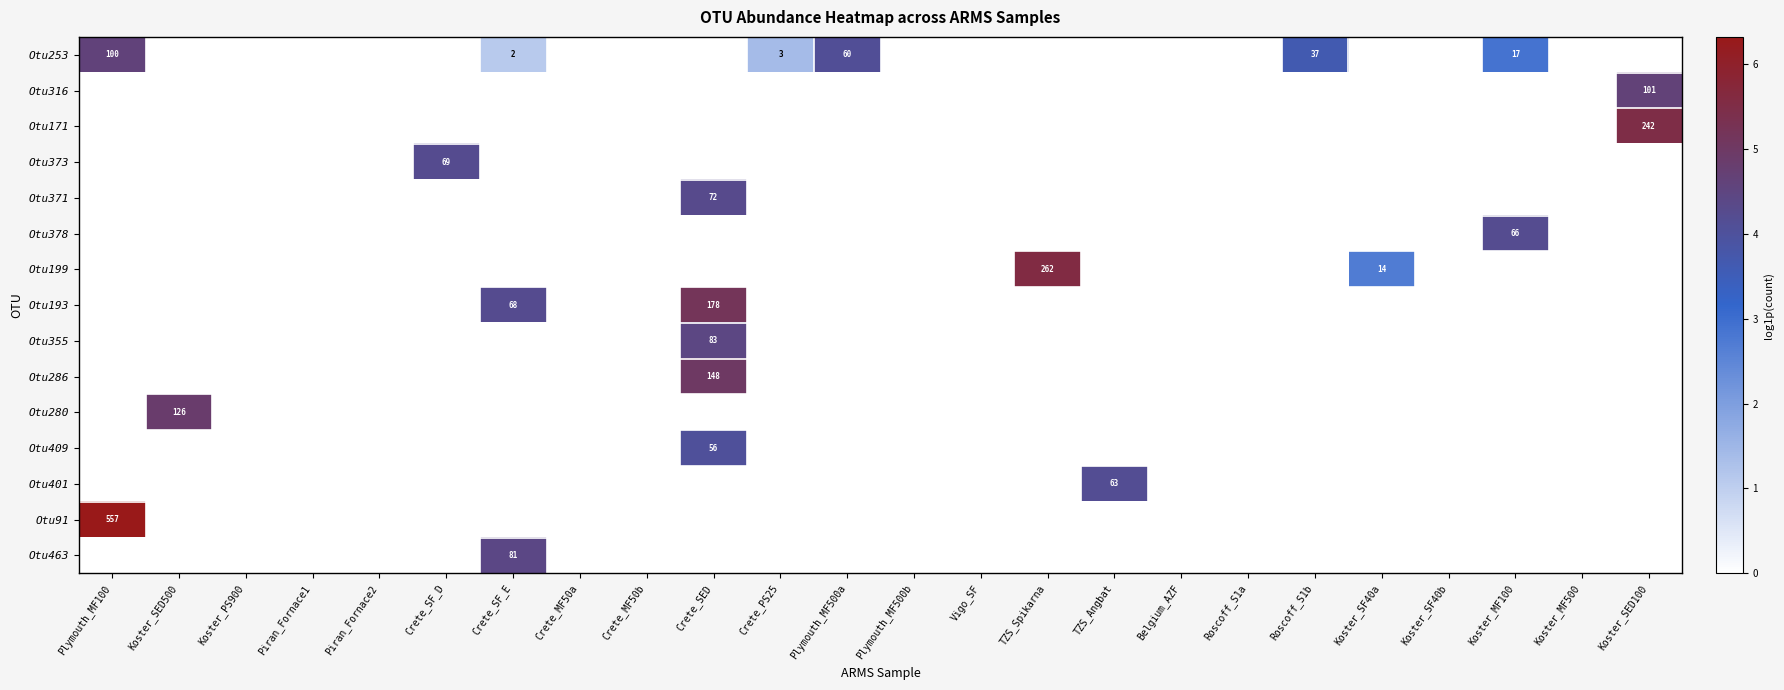

Which category has the lowest value across all series?

Koster_SED500